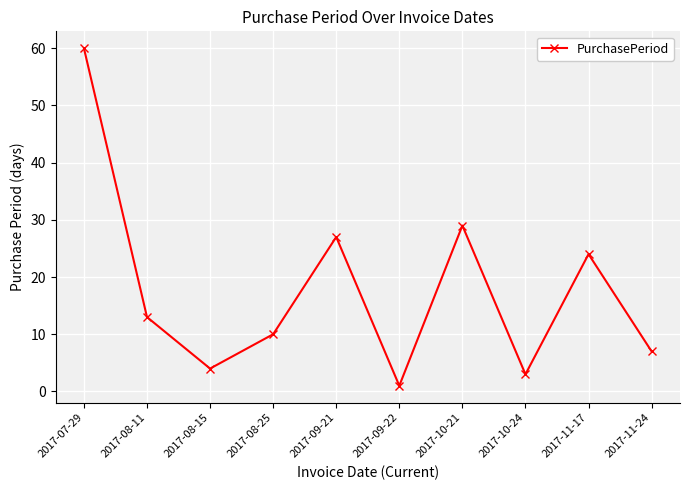

Rank the categories by value from lowest to highest.

2017-09-22, 2017-10-24, 2017-08-15, 2017-11-24, 2017-08-25, 2017-08-11, 2017-11-17, 2017-09-21, 2017-10-21, 2017-07-29